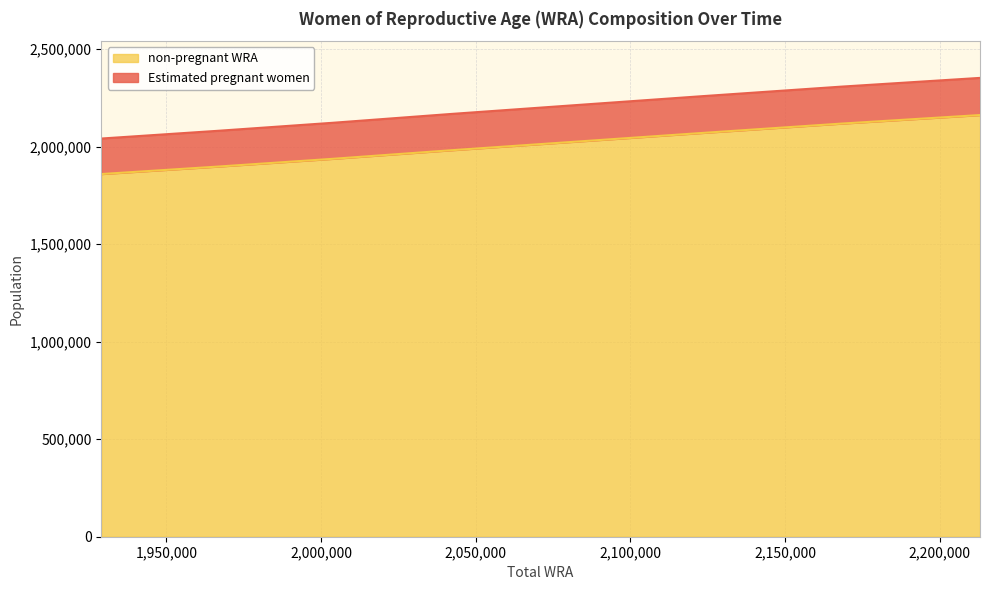

Does the chart have visible grid lines?

Yes